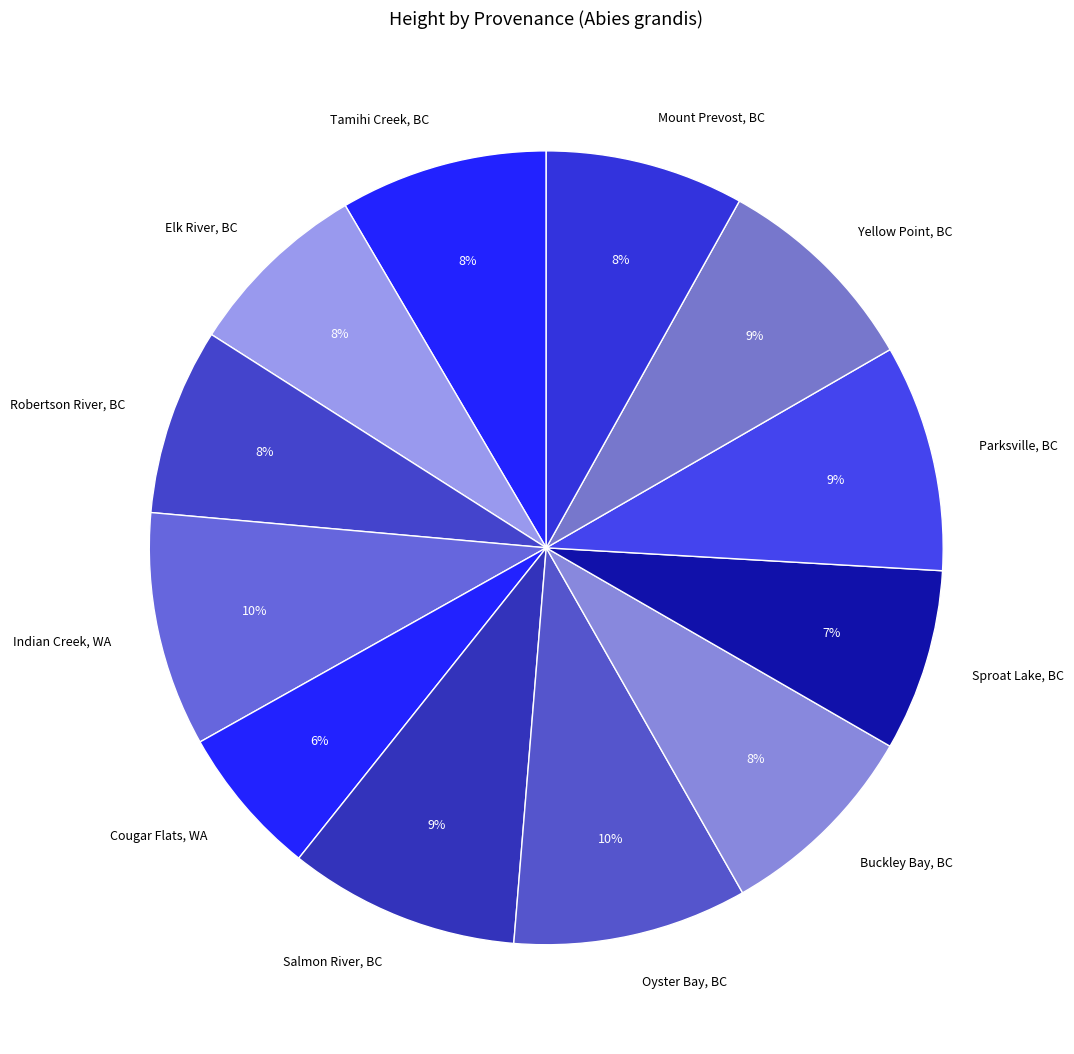

Does any single category account for the majority?

No